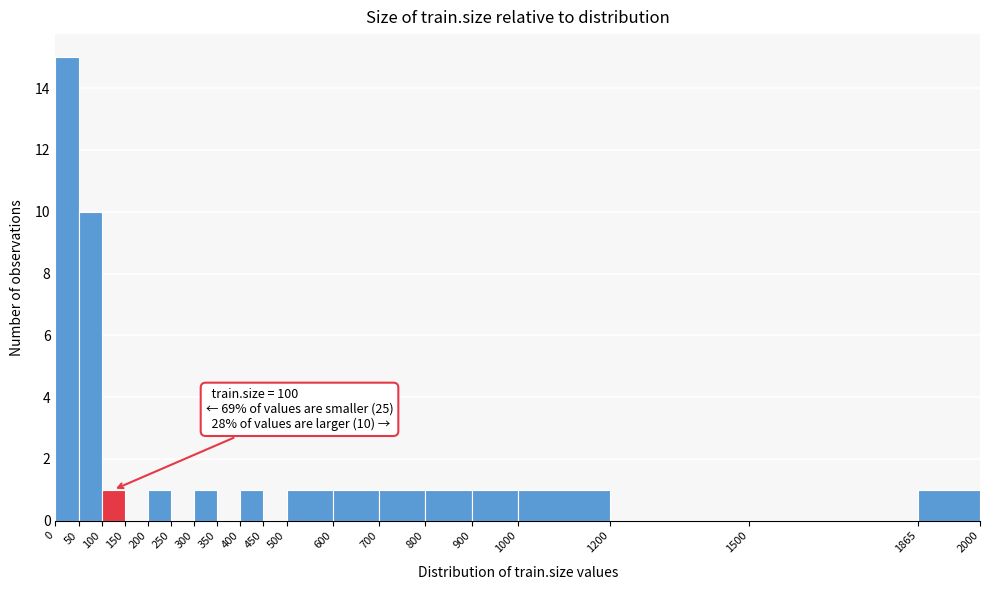

Which range on the x-axis has the tallest bar?

0 to 50